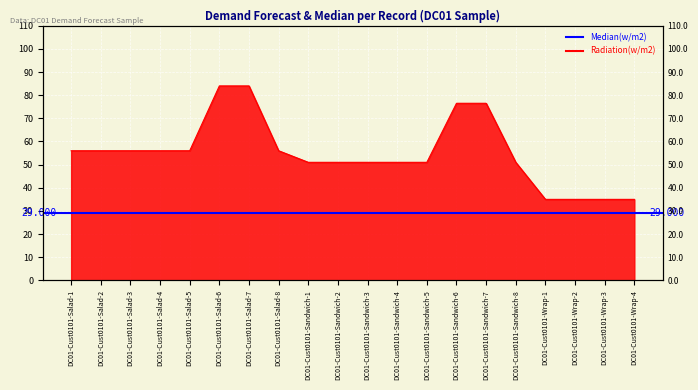

List the labels in order of value, largest first.

DC01-Cust0101-Salad-6, DC01-Cust0101-Salad-7, DC01-Cust0101-Sandwich-6, DC01-Cust0101-Sandwich-7, DC01-Cust0101-Salad-1, DC01-Cust0101-Salad-2, DC01-Cust0101-Salad-3, DC01-Cust0101-Salad-4, DC01-Cust0101-Salad-5, DC01-Cust0101-Salad-8, DC01-Cust0101-Sandwich-1, DC01-Cust0101-Sandwich-2, DC01-Cust0101-Sandwich-3, DC01-Cust0101-Sandwich-4, DC01-Cust0101-Sandwich-5, DC01-Cust0101-Sandwich-8, DC01-Cust0101-Wrap-1, DC01-Cust0101-Wrap-2, DC01-Cust0101-Wrap-3, DC01-Cust0101-Wrap-4